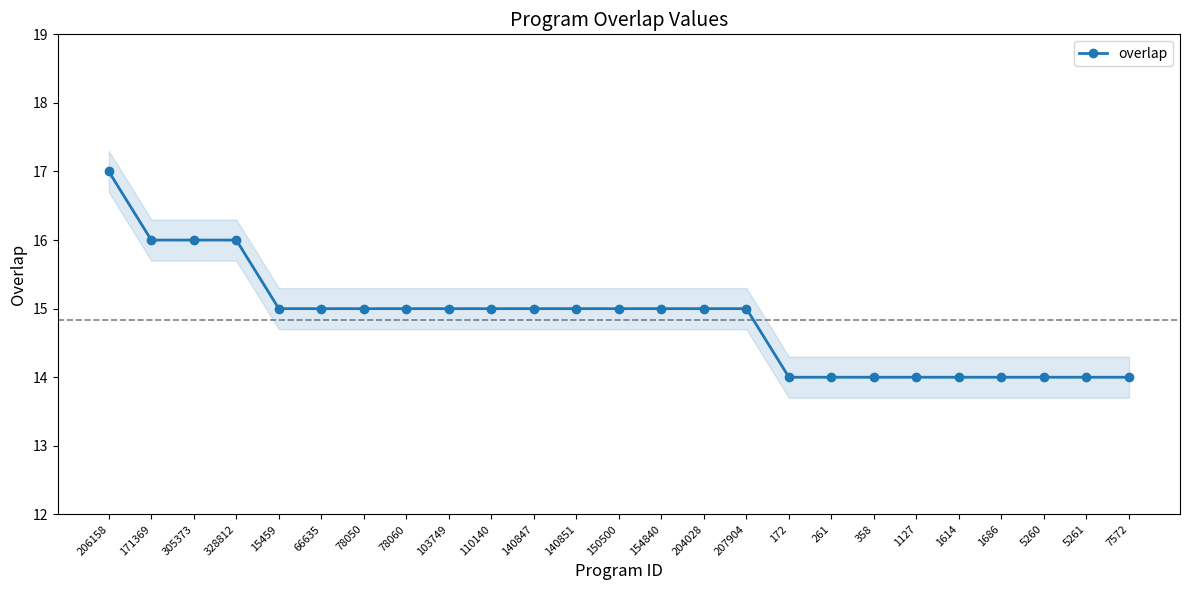

What is the average value?

15